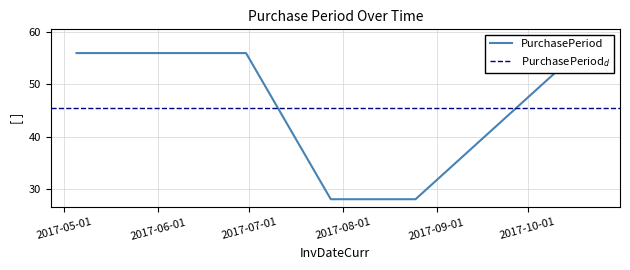

What is the sum of all values?

227